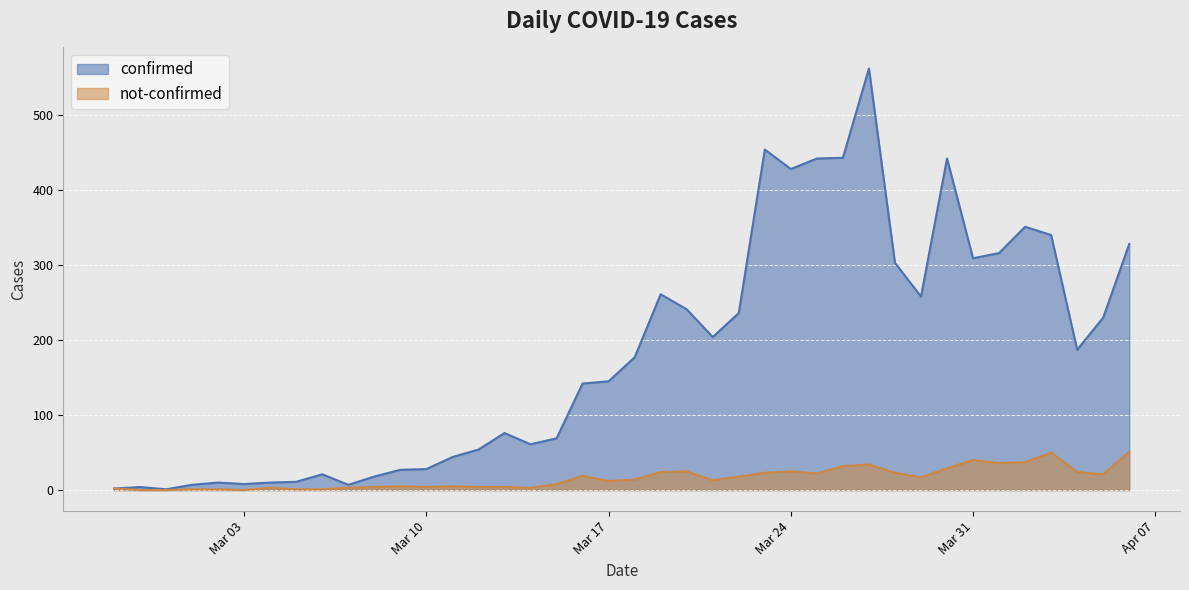

What is the label of the 26th point from the right?

2020-03-12